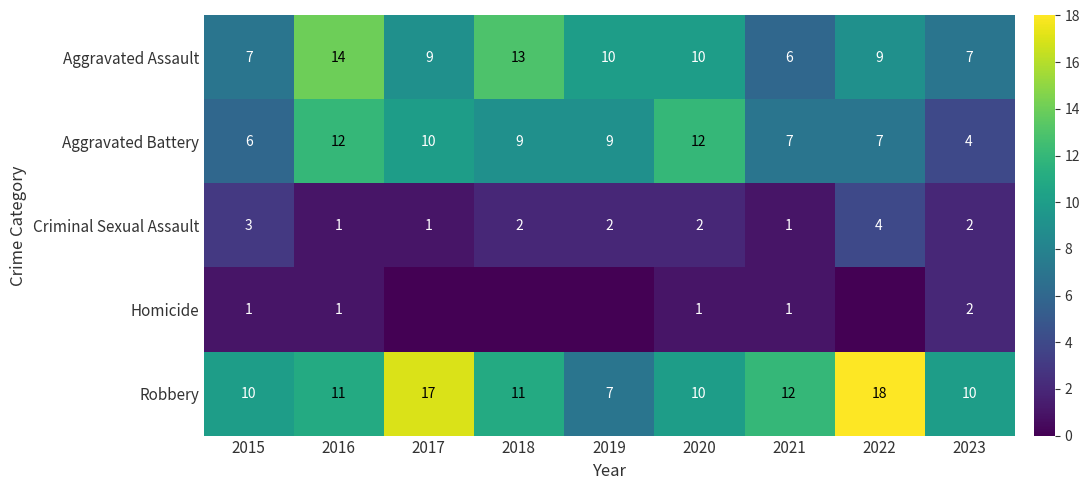

How many data points in Aggravated Battery are above 9?

3